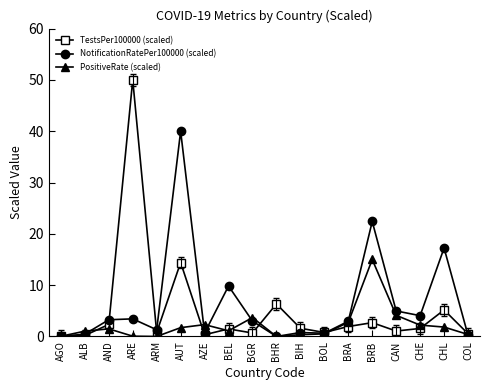

What position from the right is AUT?

13